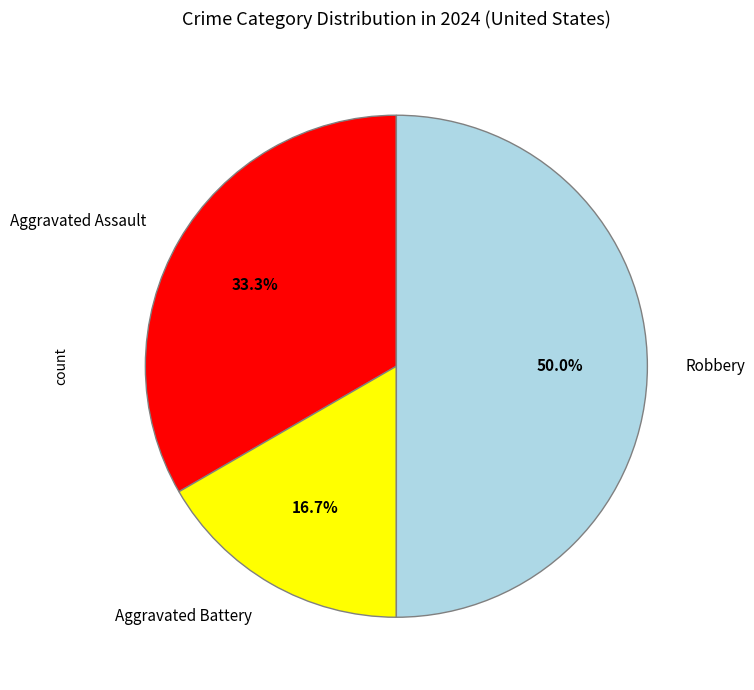

To the nearest percent, what percentage of the pie is Aggravated Battery?

17%